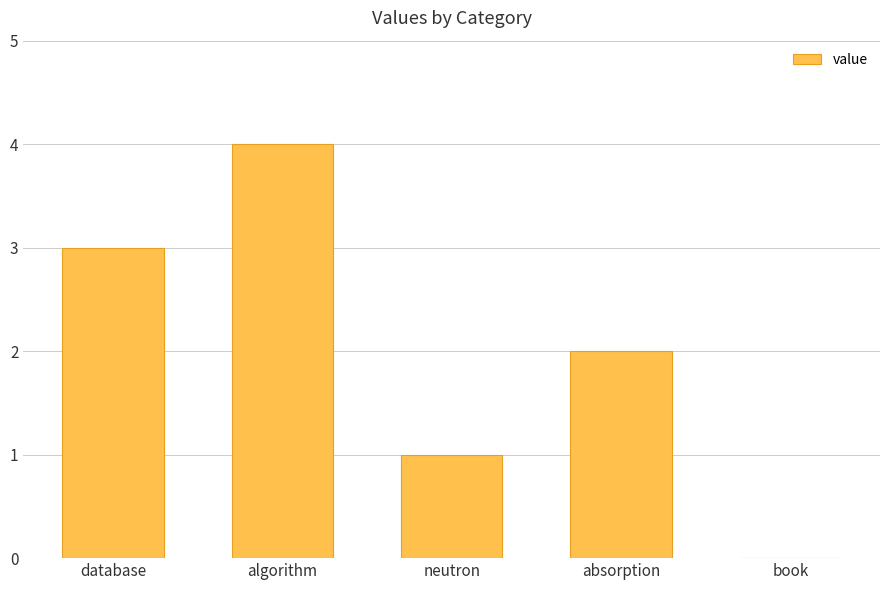

At which category does the chart reach its peak across all series?

algorithm